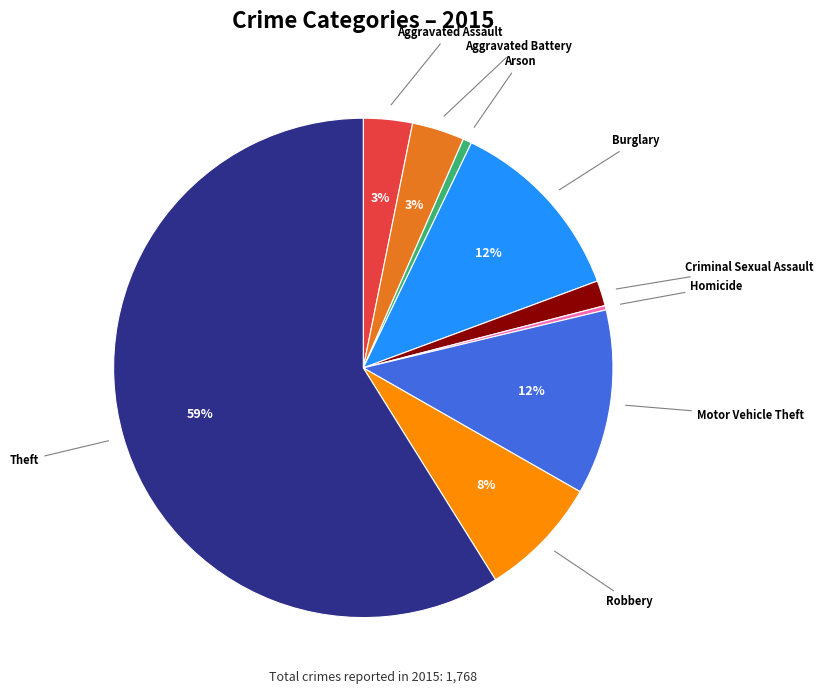

Between Aggravated Assault and Robbery, which is larger?

Robbery